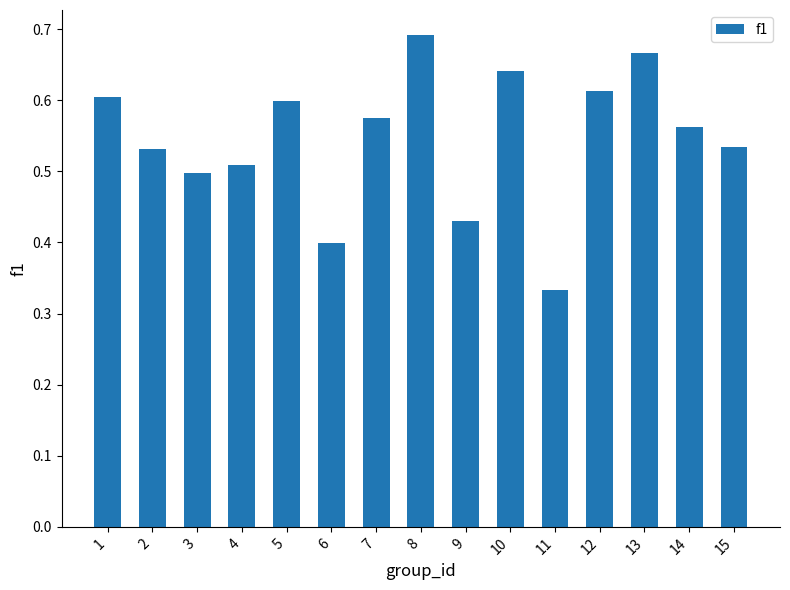

What is the sum of all values?

8.2